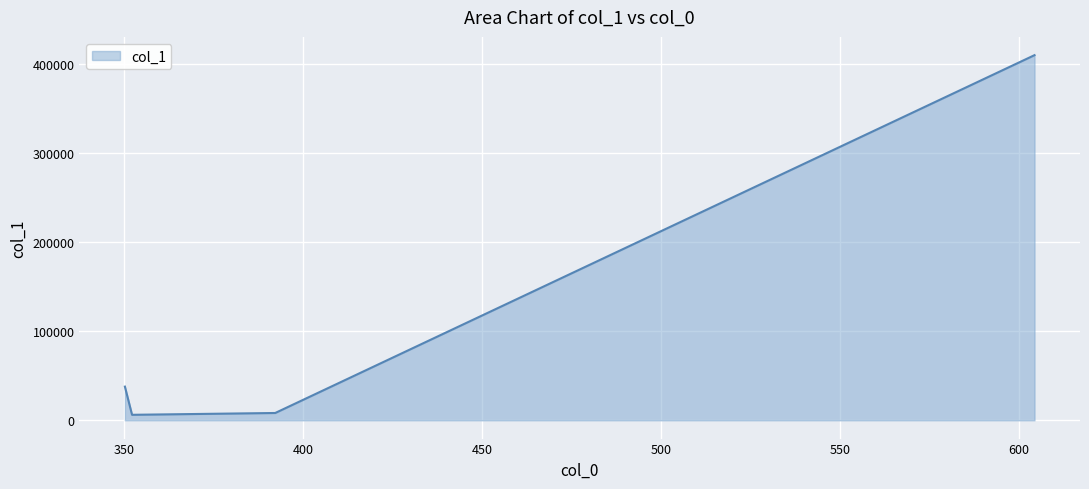

What is the minimum value shown in the chart?

6188.6